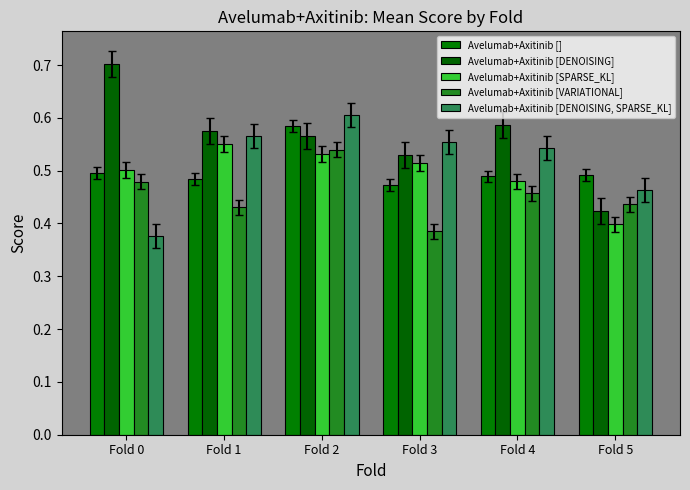

Count the Avelumab+Axitinib [DENOISING] values in the range 0 to 1.

6